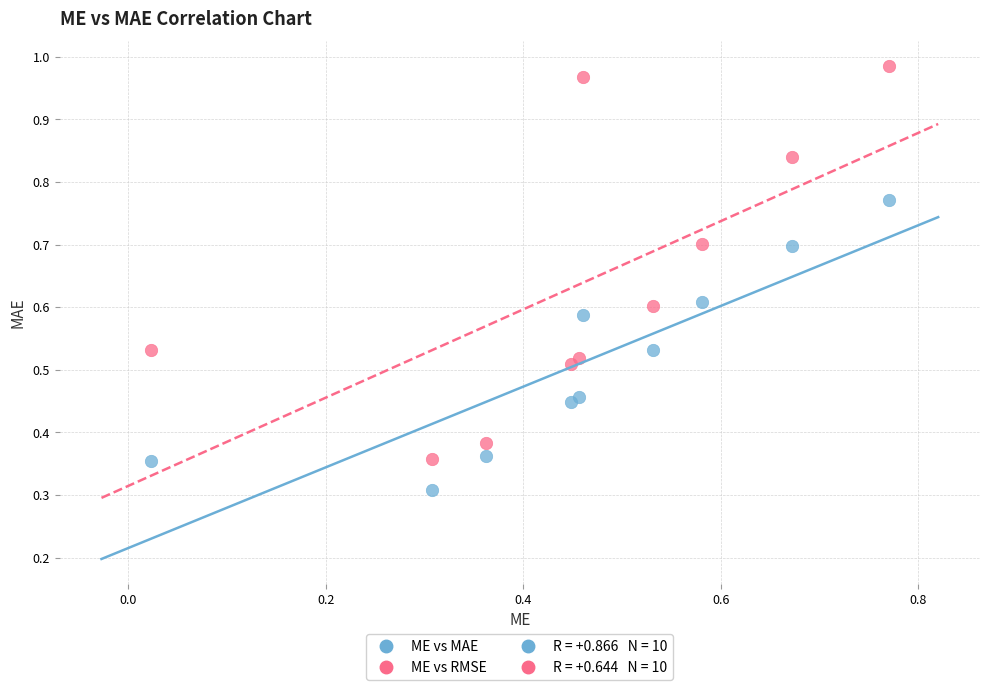

Which series has the widest spread of Y values?

ME vs RMSE